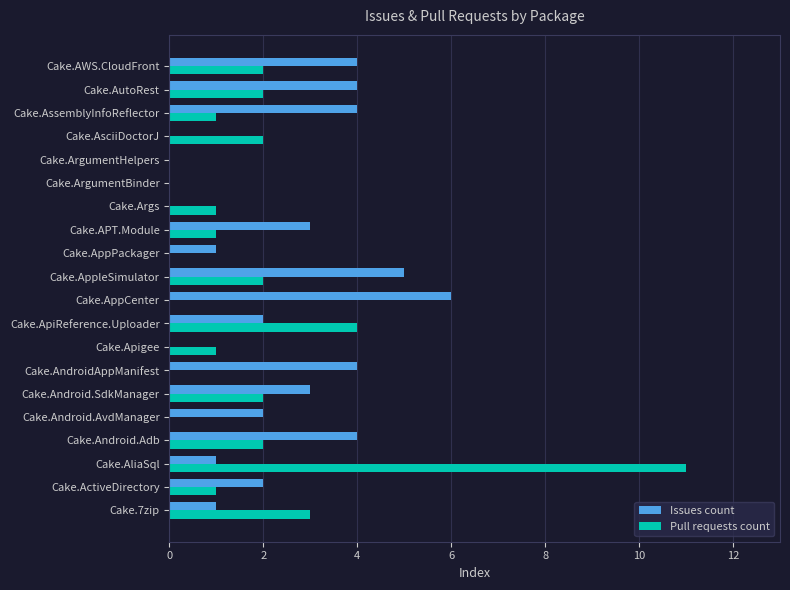

Count the Issues count values in the range 1 to 4.

13